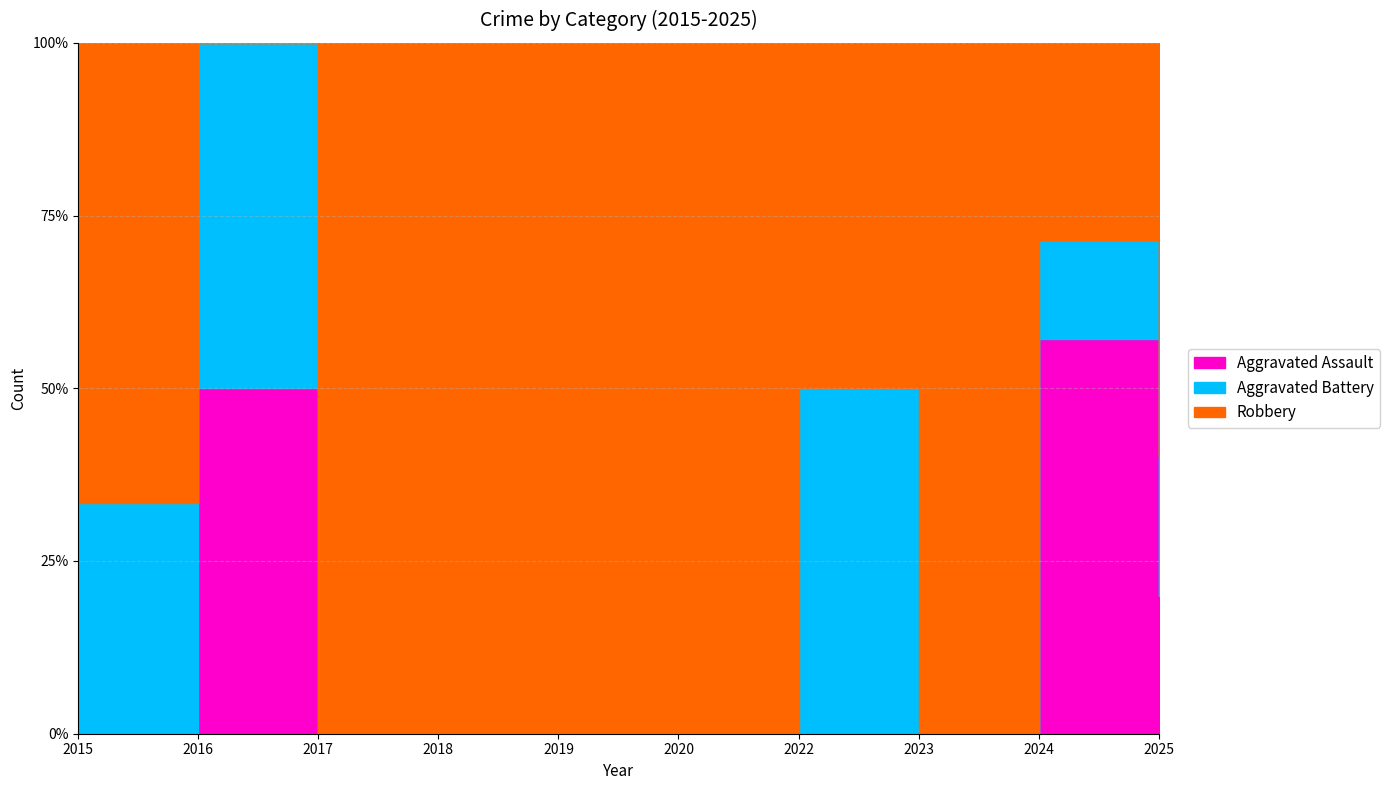

True or false: Aggravated Assault and Aggravated Battery cross at least once.

False